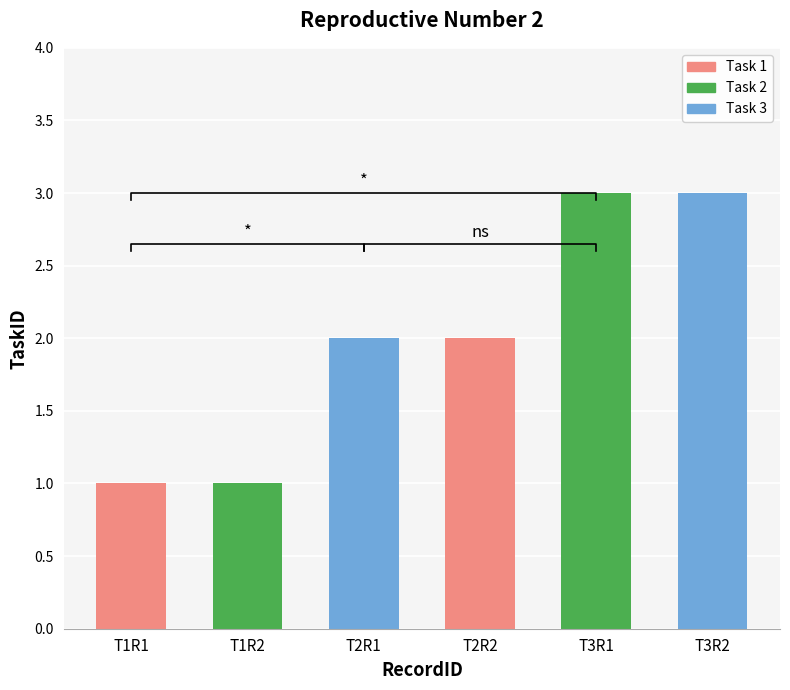

What is the minimum value shown in the chart?

1